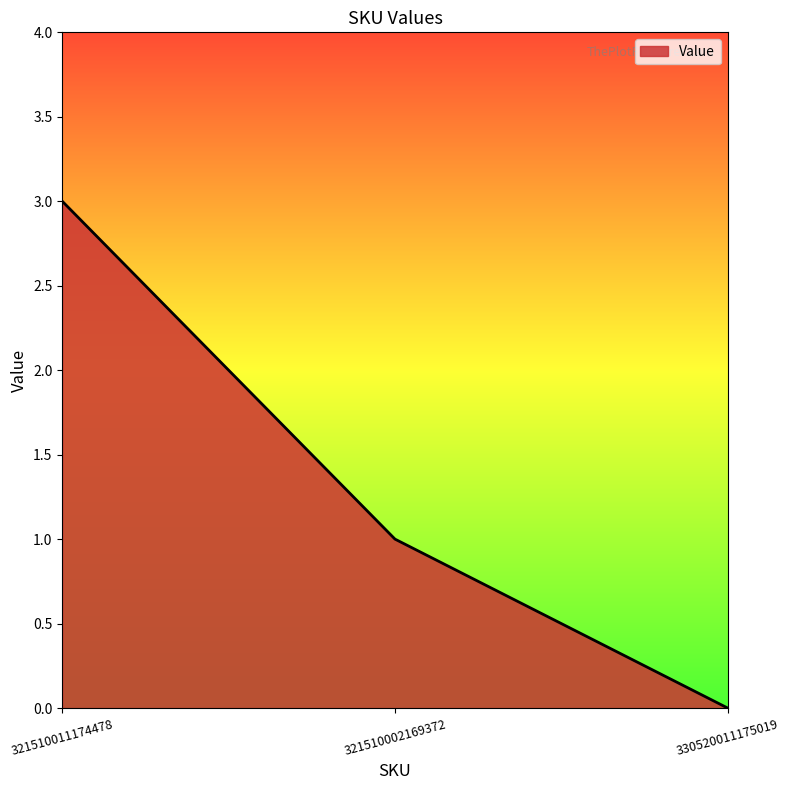

Rank the categories by value from lowest to highest.

330520011175019, 321510002169372, 321510011174478